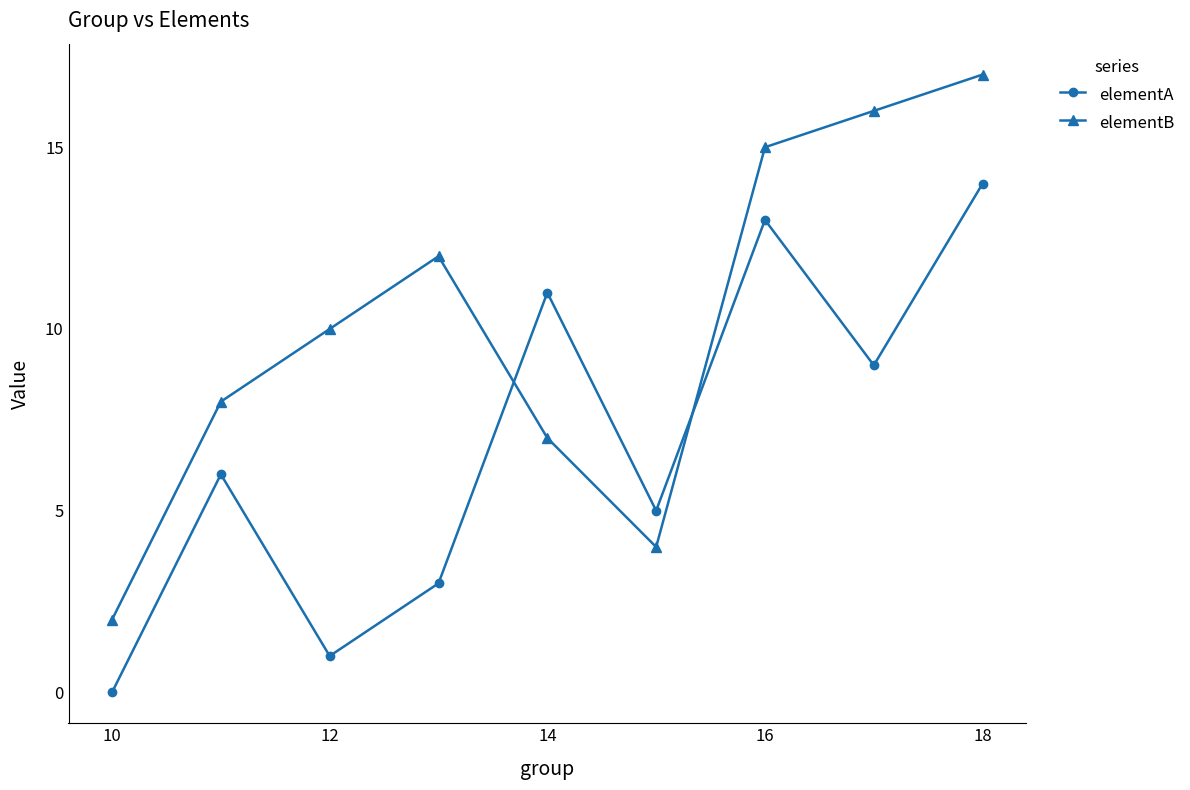

Reading right to left, extract all data points from this chart.

elementA: 14	9	13	5	11	3	1	6	0
elementB: 17	16	15	4	7	12	10	8	2